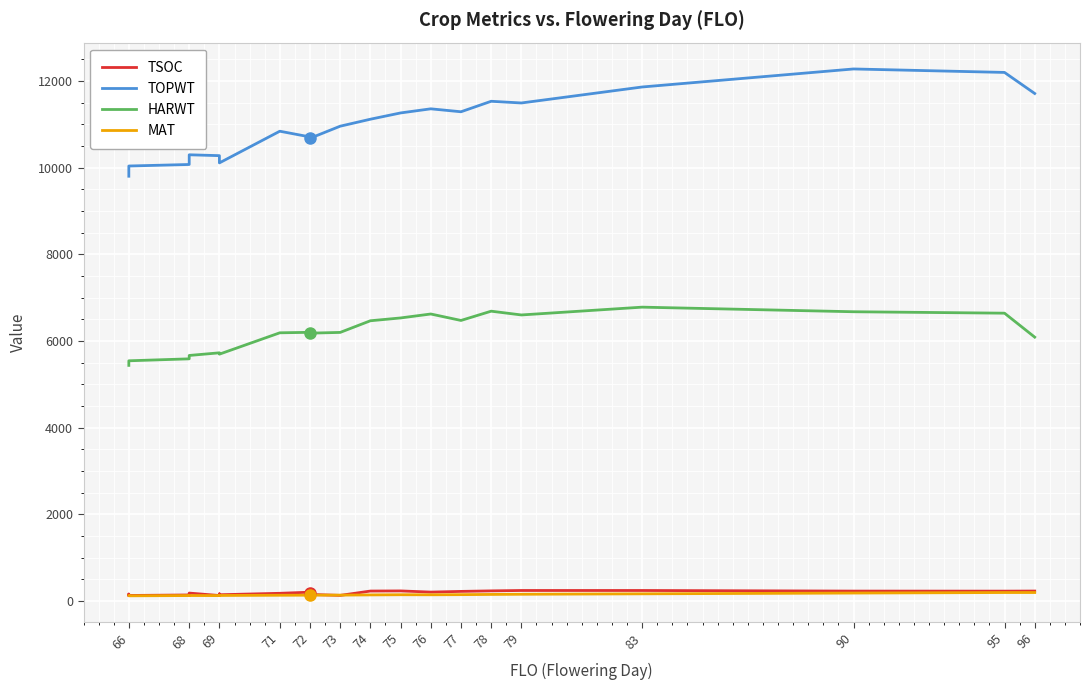

Where does the MAT series first go above 136?

74